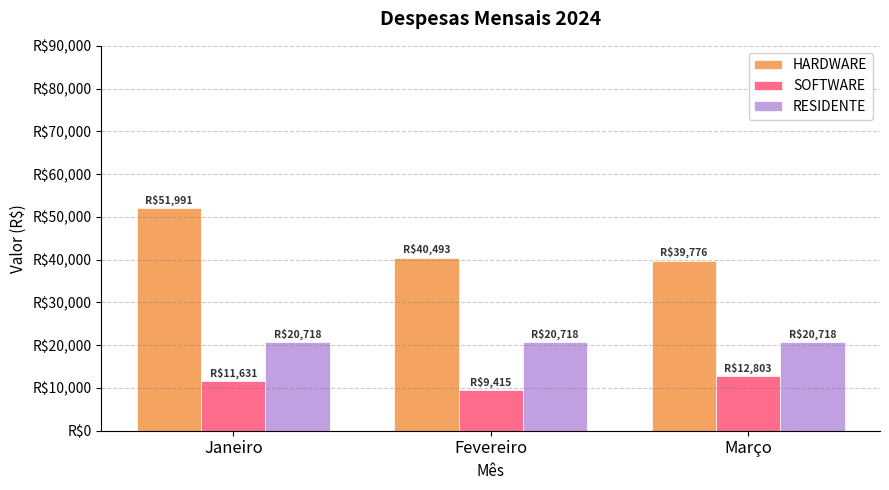

List the series in order of their overall mean, lowest first.

SOFTWARE, RESIDENTE, HARDWARE